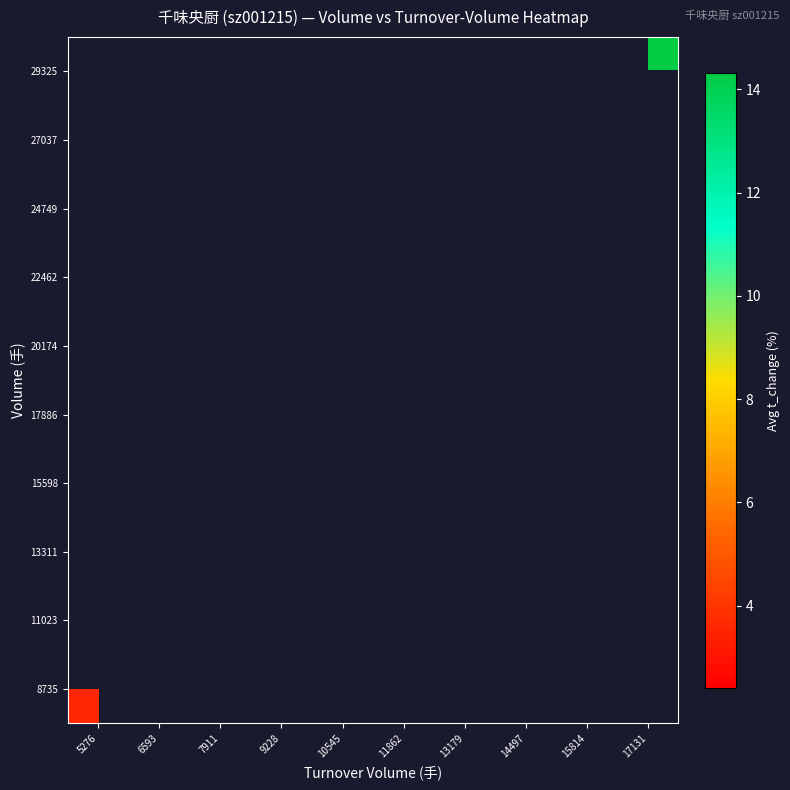

Which series has the widest spread of values?

8735